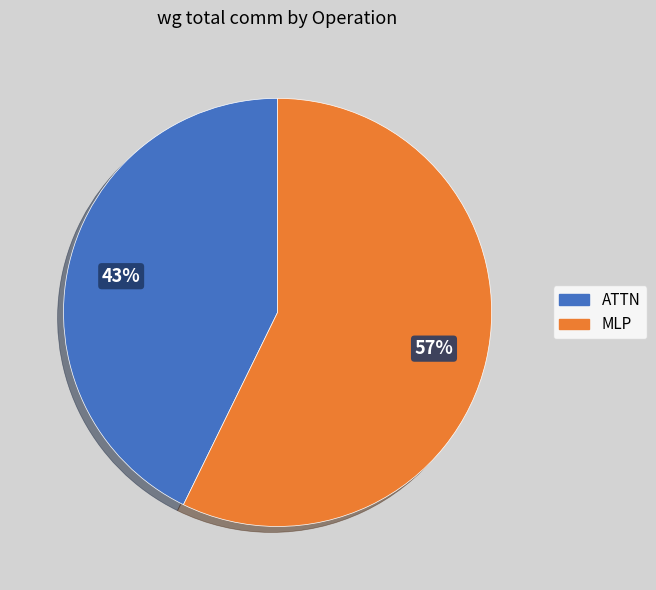

Is there a majority slice in this chart?

Yes